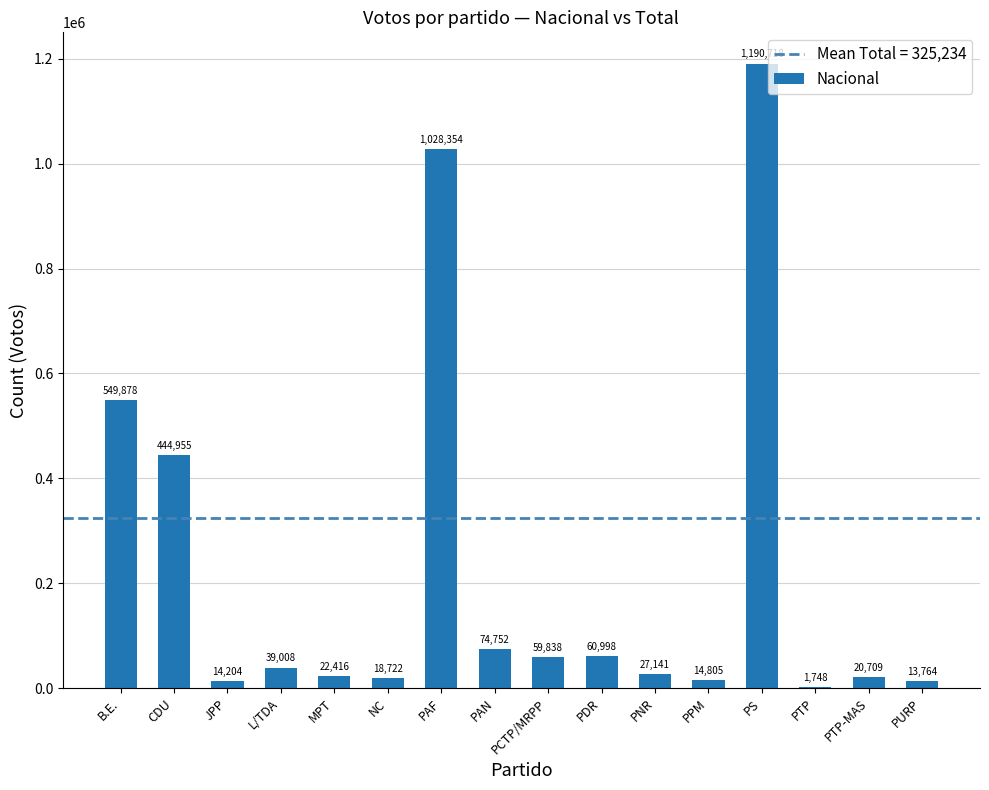

The chart shows a value of 14805 at PPM. True or false?

True